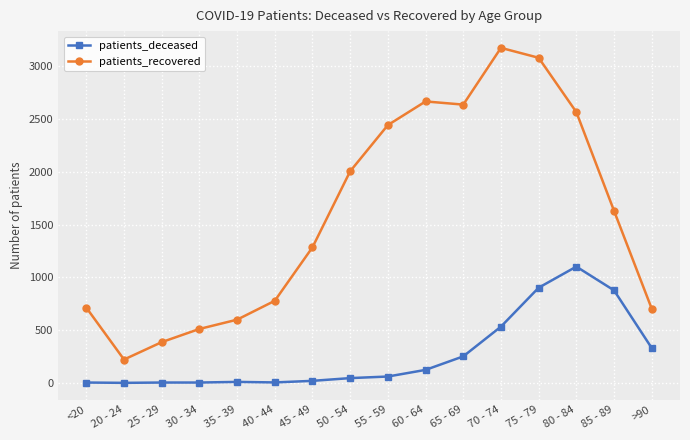

Which series changed the most between 60 - 64 and >90?

patients_recovered